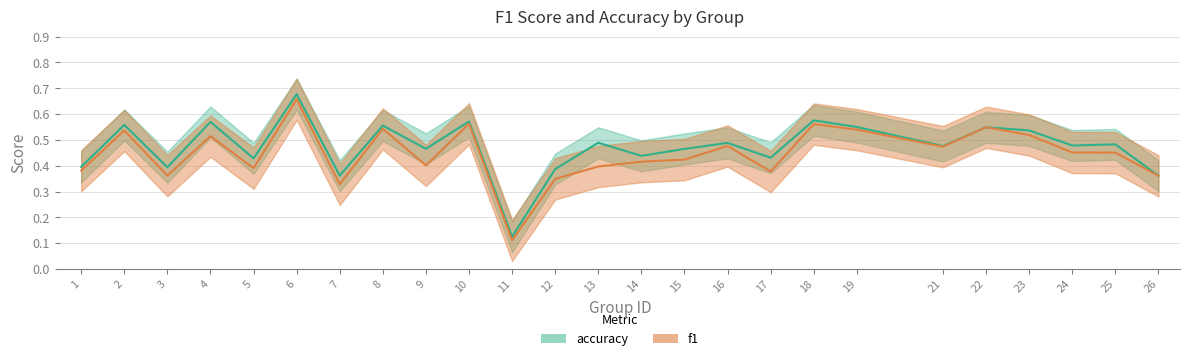

What is the difference between the maximum and minimum values in the accuracy series?

0.6